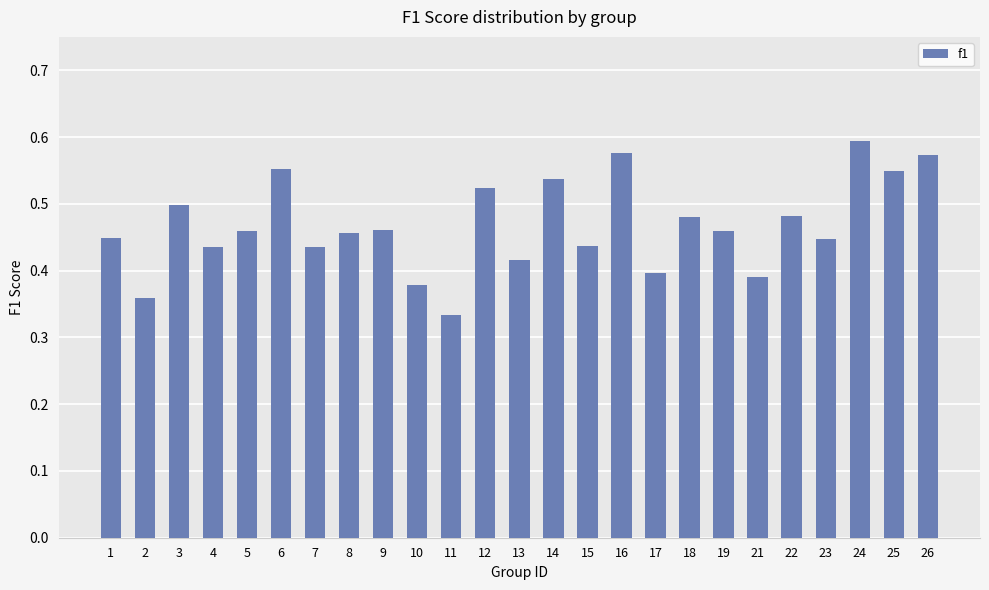

Which has a higher value, 24 or 19?

24